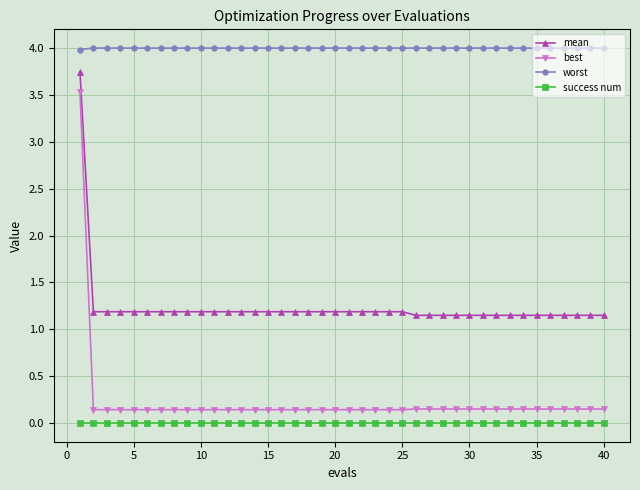

True or false: success num and worst intersect in this chart.

False